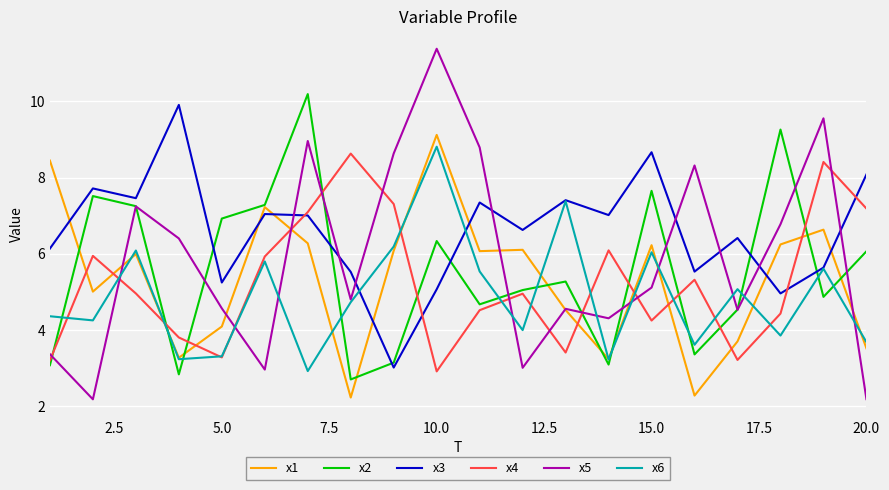

Which series has the largest total across all categories?

x3